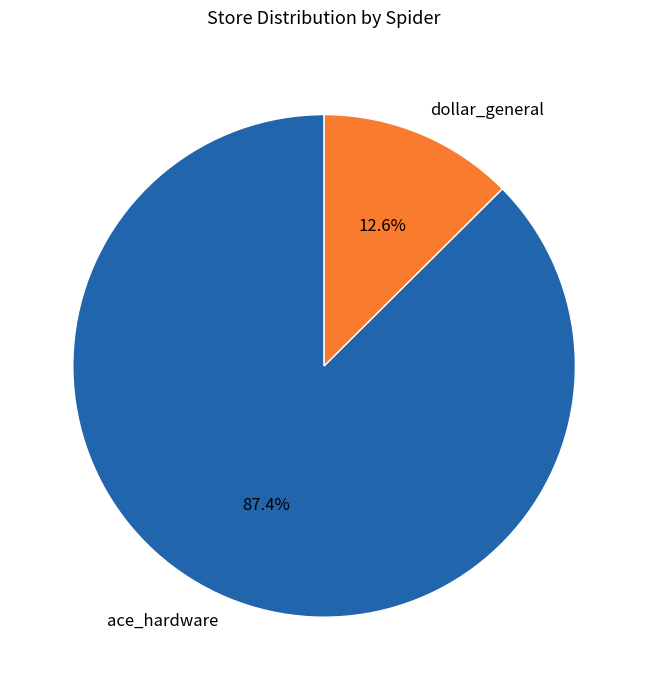

Approximately how many times larger is the value at dollar_general compared to ace_hardware?

0.1